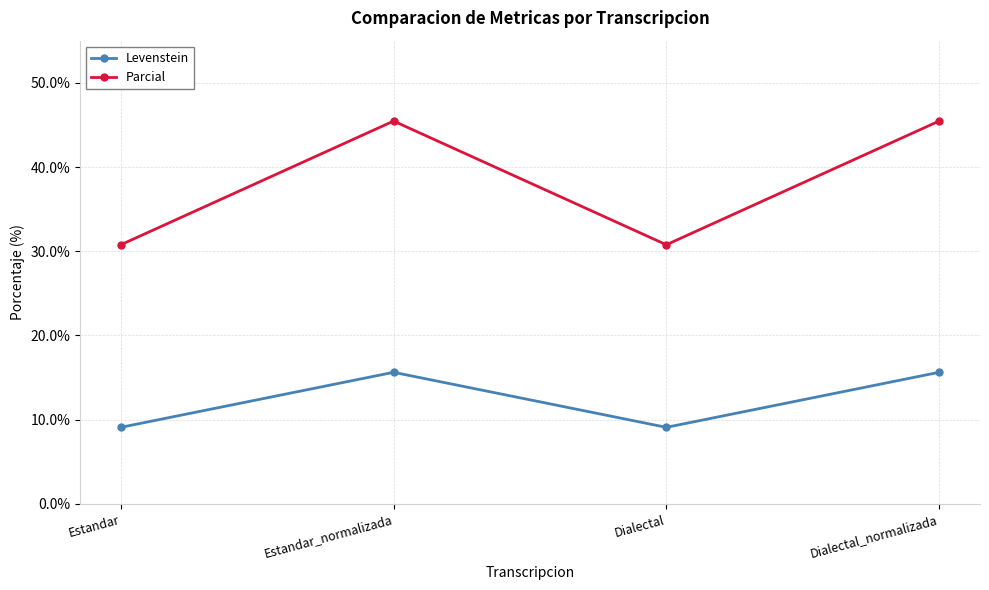

Between Estandar and Estandar_normalizada, which series saw the biggest shift?

Parcial